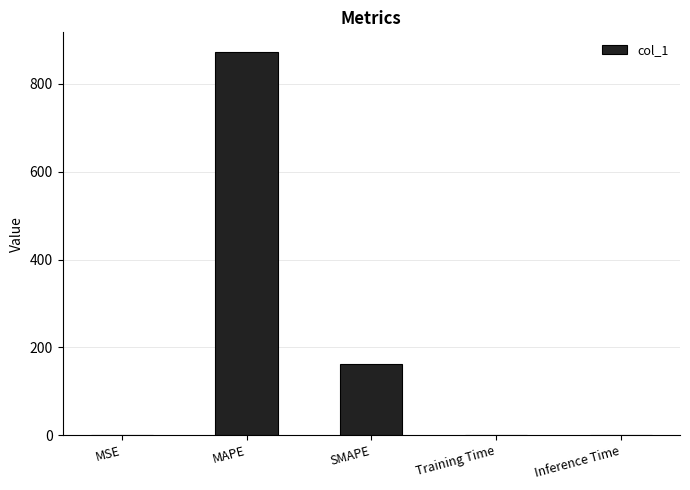

Count the number of categories in the chart.

5